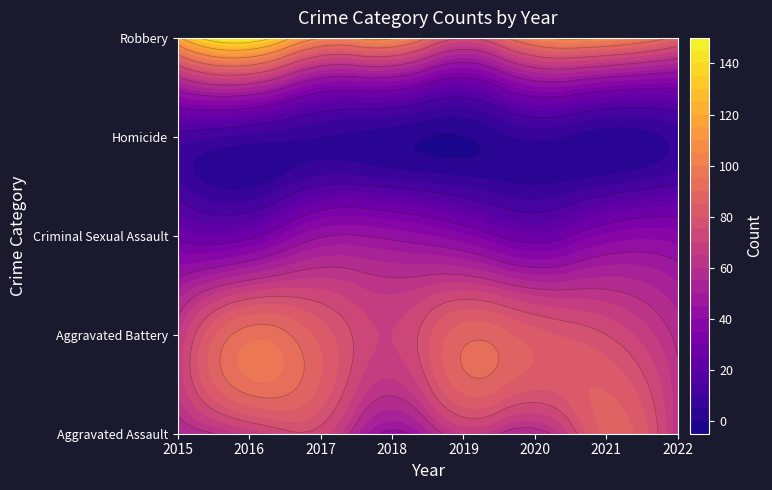

True or false: Homicide has a value of 10 at 2022.

False